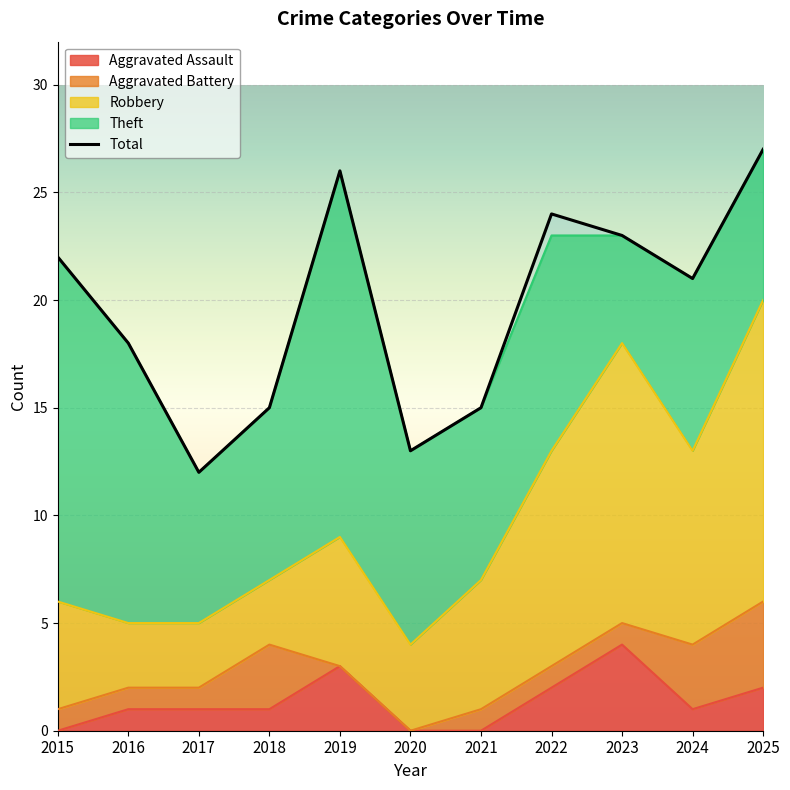

What is the value of the Aggravated Battery point at the 9th from the left?

1